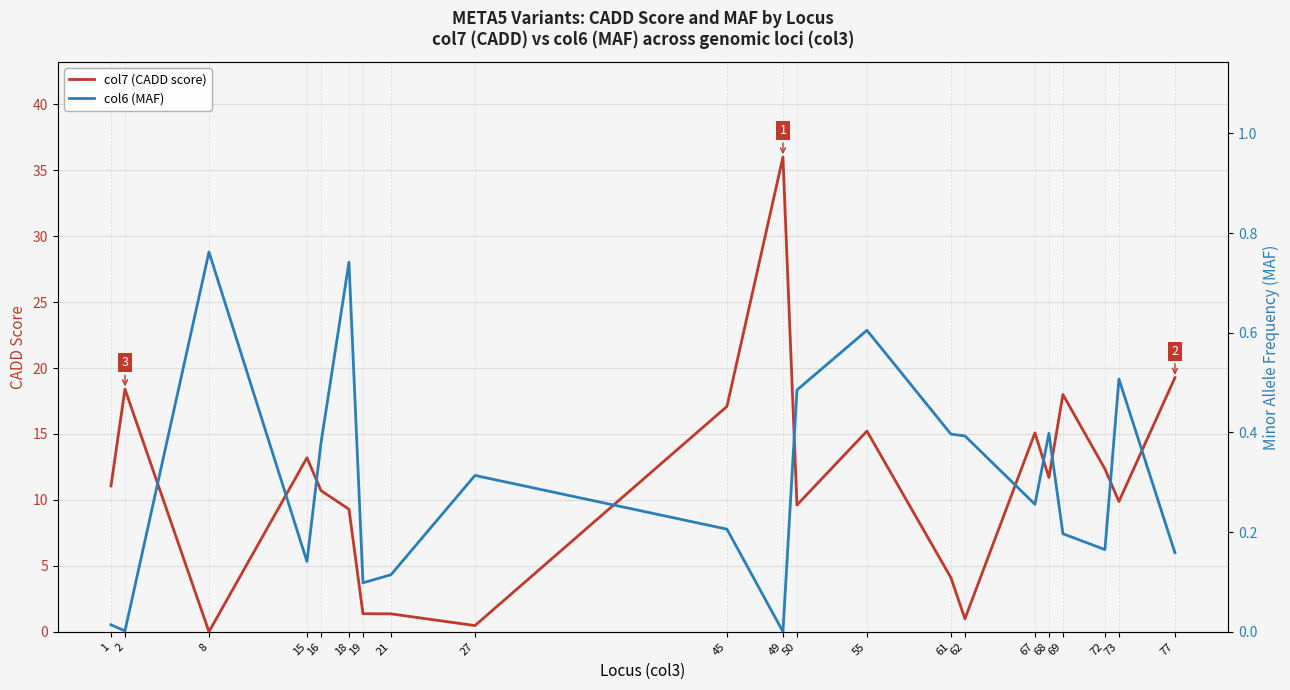

List the series in order of their overall mean, highest first.

col7 (CADD score), col6 (MAF)